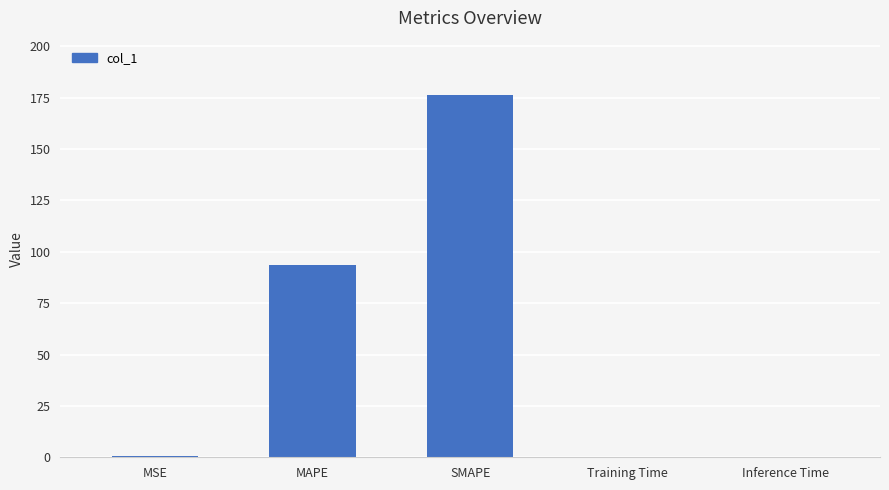

Which has a higher value, SMAPE or MSE?

SMAPE